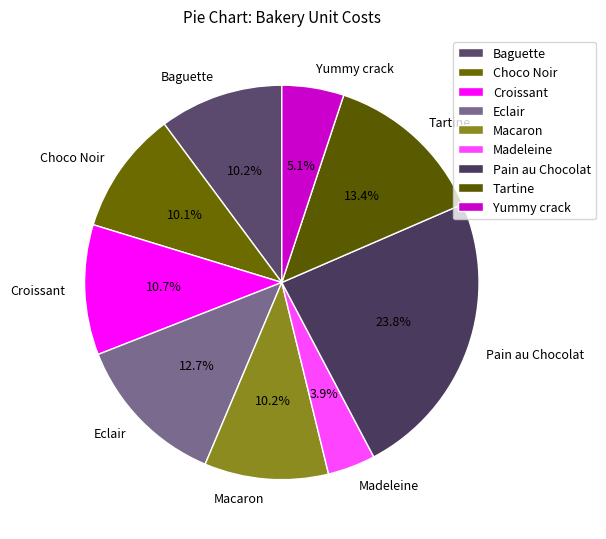

Is it true that Yummy crack is 1% of the pie?

False